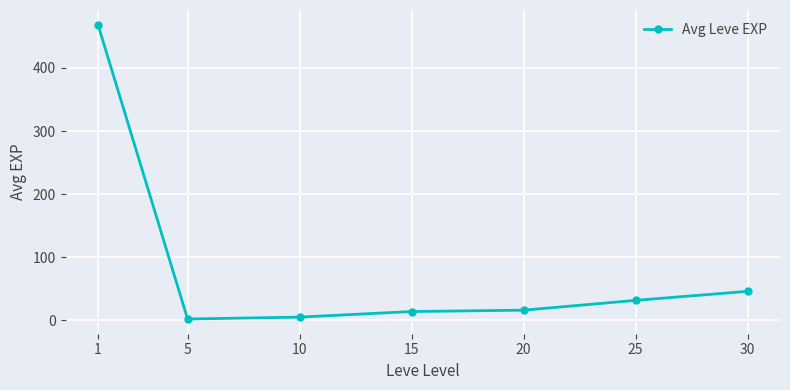

Is it true that the value at 30 is 73.5?

False